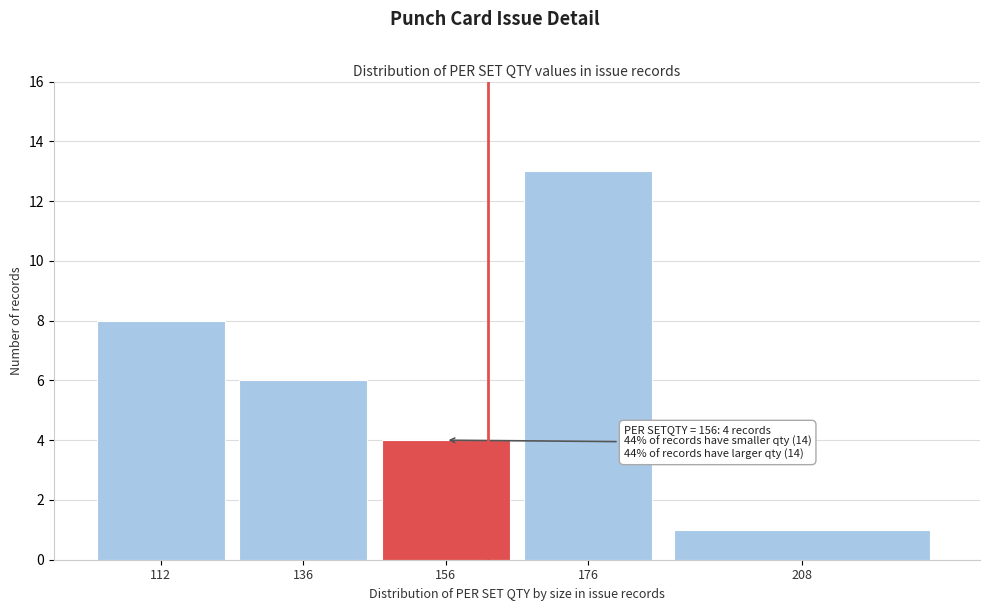

Reading left to right, extract all data points from this chart.

112=8	136=6	156=4	176=13	208=1